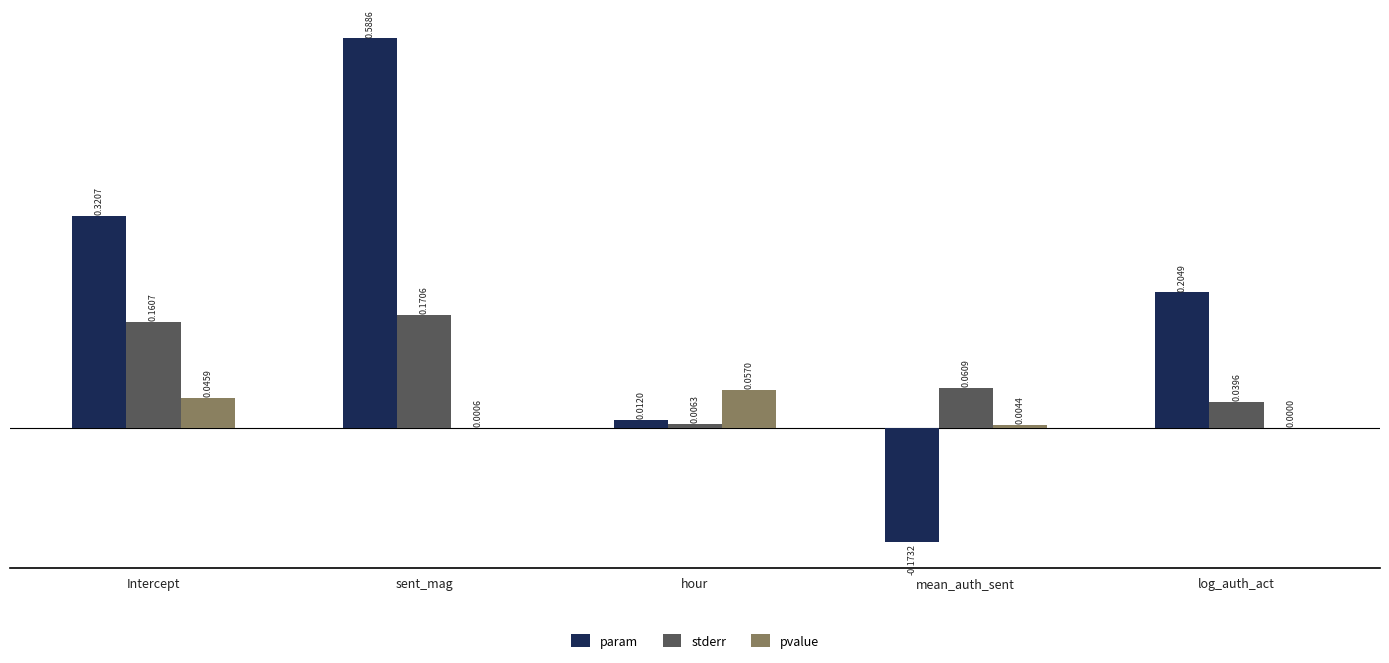

At which label does stderr reach its peak?

sent_mag